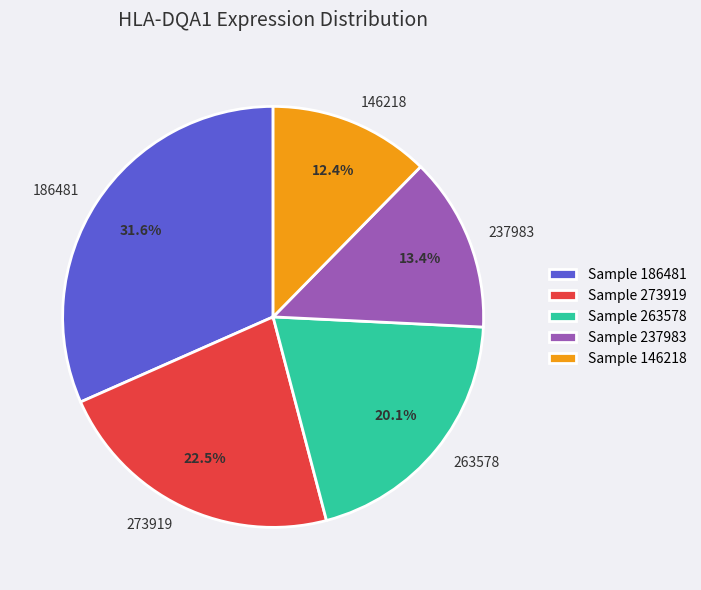

True or false: 273919 accounts for 27% of the total.

False